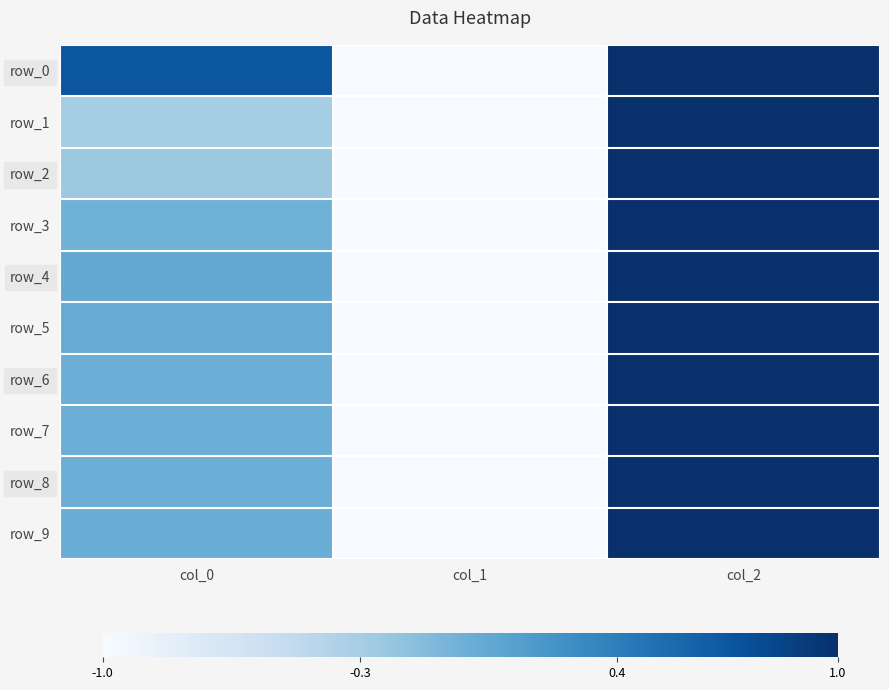

Reading left to right, what are all the values shown in this chart?

row_0: 0.7	-1.0	1.0
row_1: -0.3	-1.0	1.0
row_2: -0.2	-1.0	1.0
row_3: -0.0	-1.0	1.0
row_4: 0.0	-1.0	1.0
row_5: 0.0	-1.0	1.0
row_6: -0.0	-1.0	1.0
row_7: -0.0	-1.0	1.0
row_8: -0.0	-1.0	1.0
row_9: 0.0	-1.0	1.0